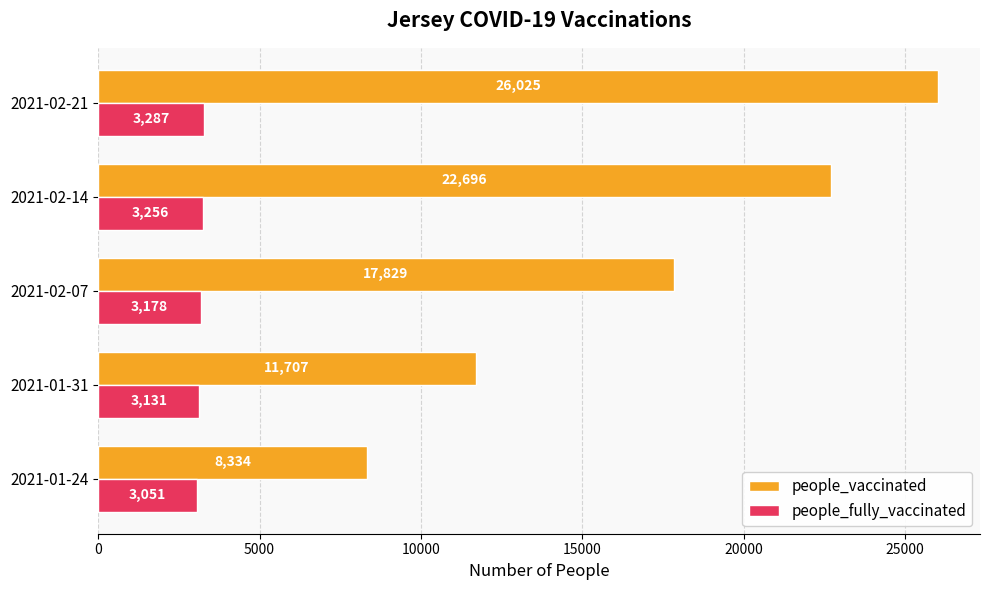

What are all the series names shown in the legend?

people_vaccinated, people_fully_vaccinated